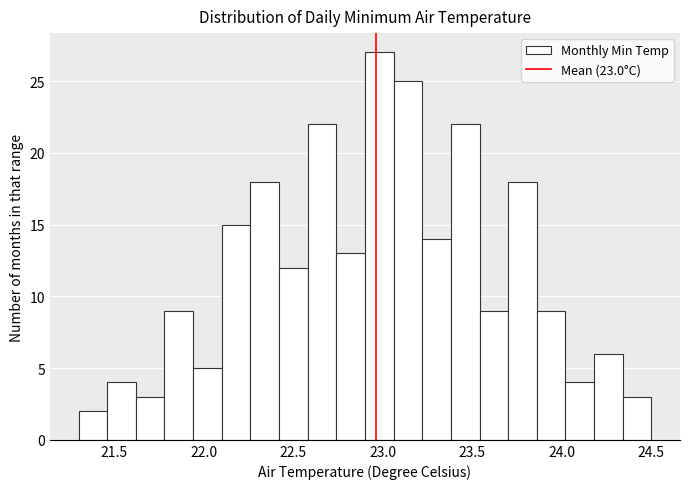

Read against the x-axis, roughly where is the centre of the tallest bar?

23.00